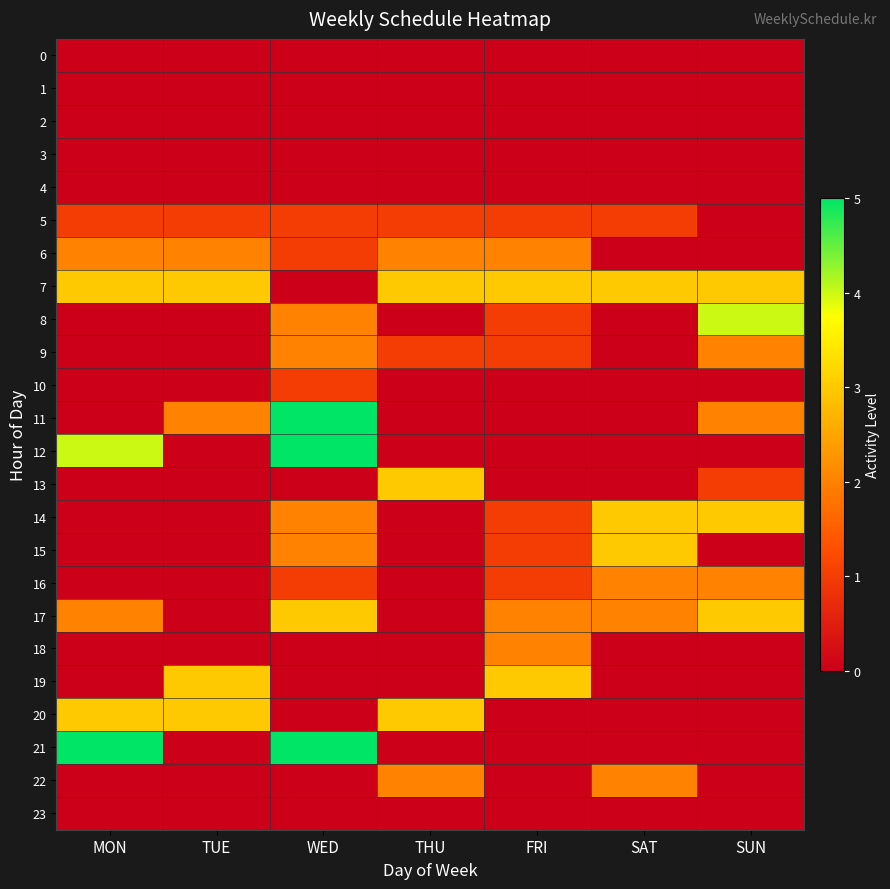

Reading left to right, list all the values displayed in this chart.

0: MON=0	TUE=0	WED=0	THU=0	FRI=0	SAT=0	SUN=0
1: MON=0	TUE=0	WED=0	THU=0	FRI=0	SAT=0	SUN=0
2: MON=0	TUE=0	WED=0	THU=0	FRI=0	SAT=0	SUN=0
3: MON=0	TUE=0	WED=0	THU=0	FRI=0	SAT=0	SUN=0
4: MON=0	TUE=0	WED=0	THU=0	FRI=0	SAT=0	SUN=0
5: MON=1	TUE=1	WED=1	THU=1	FRI=1	SAT=1	SUN=0
6: MON=2	TUE=2	WED=1	THU=2	FRI=2	SAT=0	SUN=0
7: MON=3	TUE=3	WED=0	THU=3	FRI=3	SAT=3	SUN=3
8: MON=0	TUE=0	WED=2	THU=0	FRI=1	SAT=0	SUN=4
9: MON=0	TUE=0	WED=2	THU=1	FRI=1	SAT=0	SUN=2
10: MON=0	TUE=0	WED=1	THU=0	FRI=0	SAT=0	SUN=0
11: MON=0	TUE=2	WED=5	THU=0	FRI=0	SAT=0	SUN=2
12: MON=4	TUE=0	WED=5	THU=0	FRI=0	SAT=0	SUN=0
13: MON=0	TUE=0	WED=0	THU=3	FRI=0	SAT=0	SUN=1
14: MON=0	TUE=0	WED=2	THU=0	FRI=1	SAT=3	SUN=3
15: MON=0	TUE=0	WED=2	THU=0	FRI=1	SAT=3	SUN=0
16: MON=0	TUE=0	WED=1	THU=0	FRI=1	SAT=2	SUN=2
17: MON=2	TUE=0	WED=3	THU=0	FRI=2	SAT=2	SUN=3
18: MON=0	TUE=0	WED=0	THU=0	FRI=2	SAT=0	SUN=0
19: MON=0	TUE=3	WED=0	THU=0	FRI=3	SAT=0	SUN=0
20: MON=3	TUE=3	WED=0	THU=3	FRI=0	SAT=0	SUN=0
21: MON=5	TUE=0	WED=5	THU=0	FRI=0	SAT=0	SUN=0
22: MON=0	TUE=0	WED=0	THU=2	FRI=0	SAT=2	SUN=0
23: MON=0	TUE=0	WED=0	THU=0	FRI=0	SAT=0	SUN=0